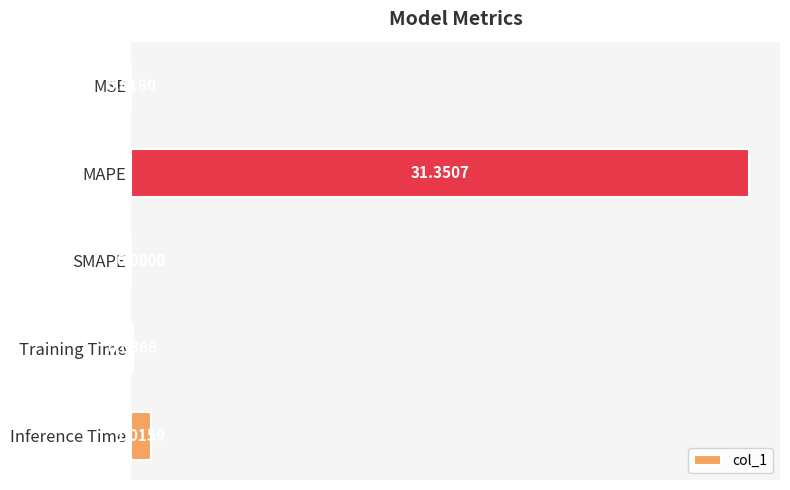

Which has a higher value, Training Time or SMAPE?

Training Time